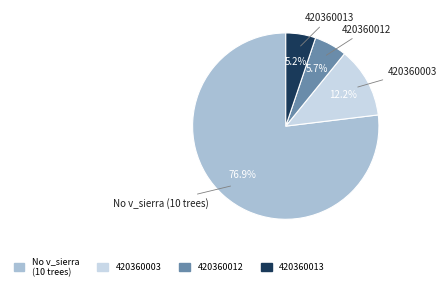

Count the number of slices in the pie.

4